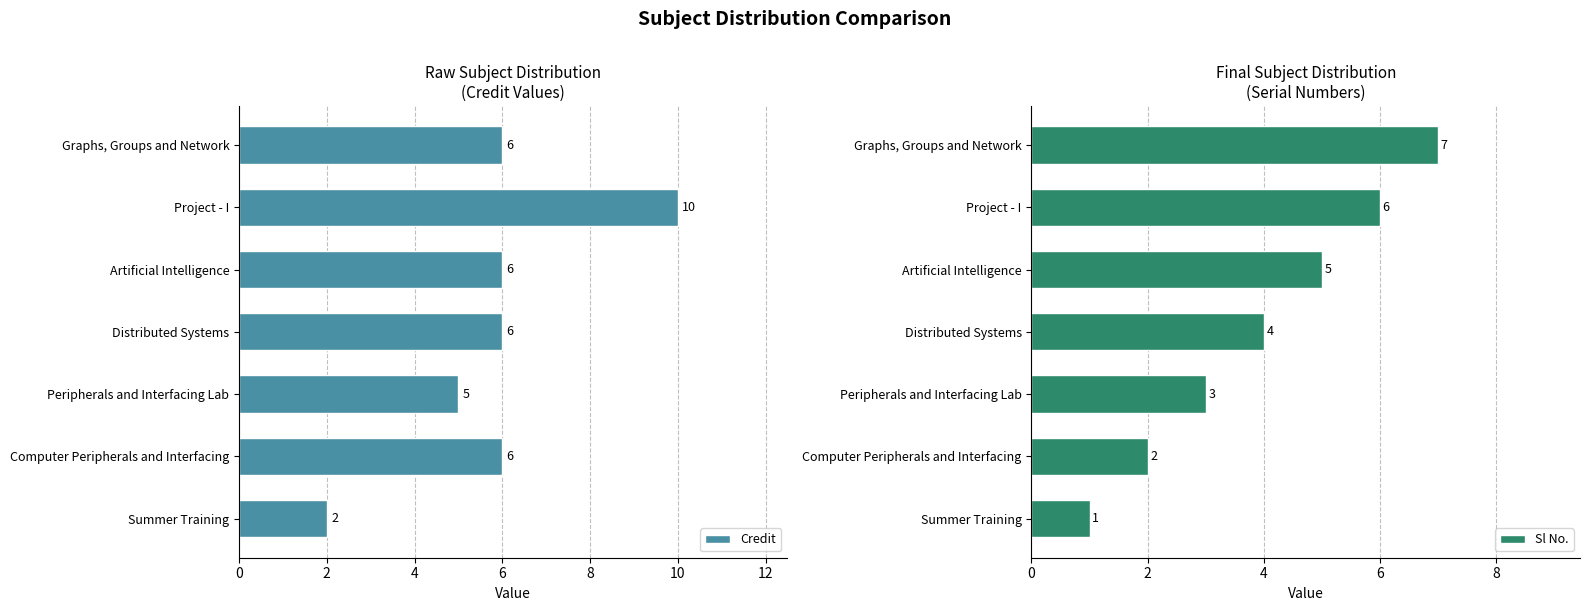

Reading left to right, transcribe all the data shown in this chart.

Credit: 2	6	5	6	6	10	6
Sl No.: 1	2	3	4	5	6	7